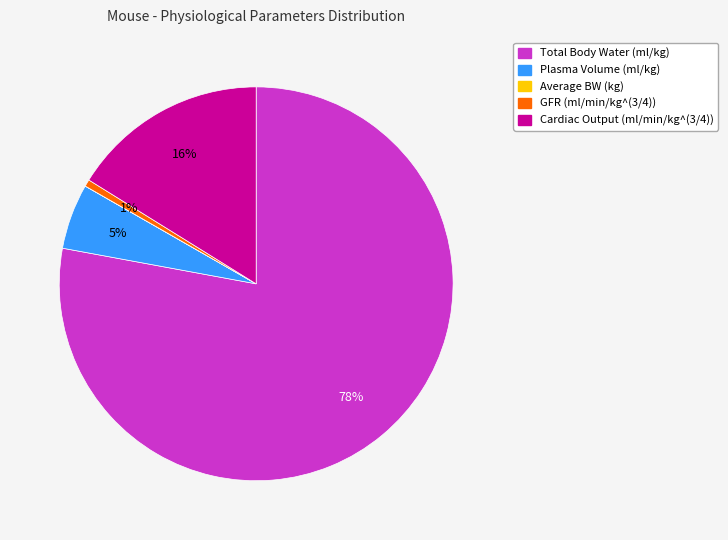

True or false: Plasma Volume accounts for 1% of the total.

False